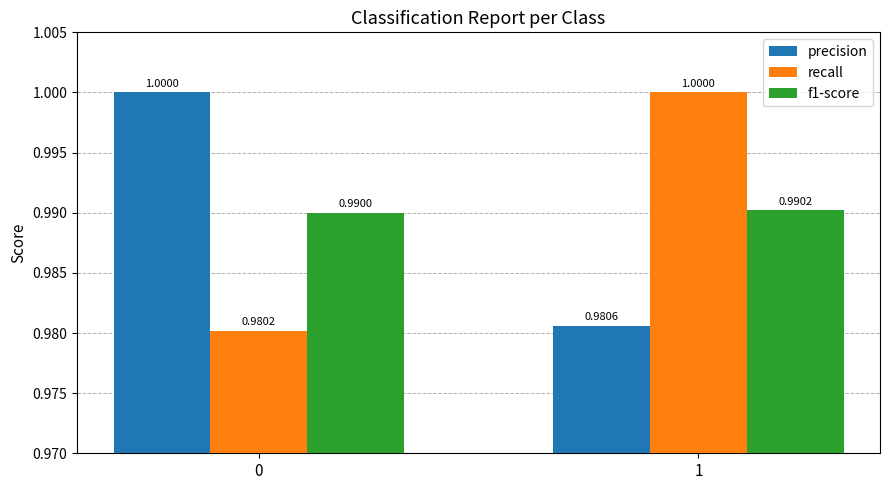

How many bars are there in total?

6